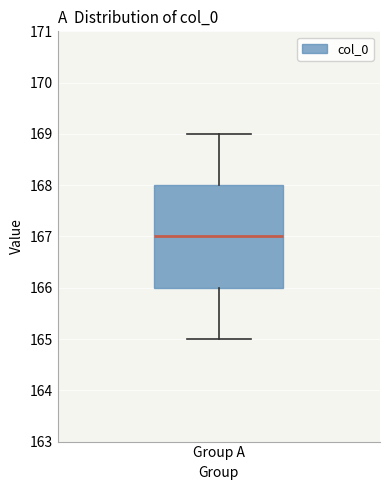

Read this box plot against the y-axis: the position of the median line, the range covered by the box, and the ends of both whiskers. The values are not printed on the chart, so give them approximately, as read against the axis.

median 167, box 166 to 168, whiskers 165 to 169